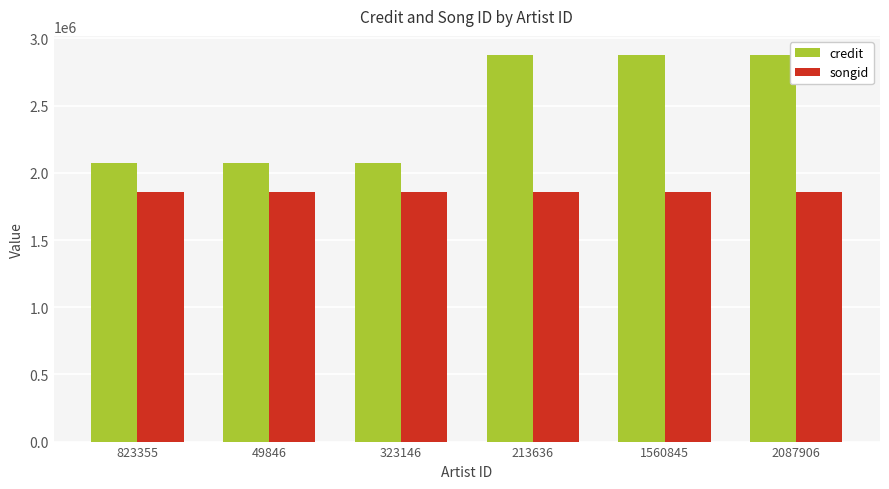

Which series has the widest spread of values?

credit